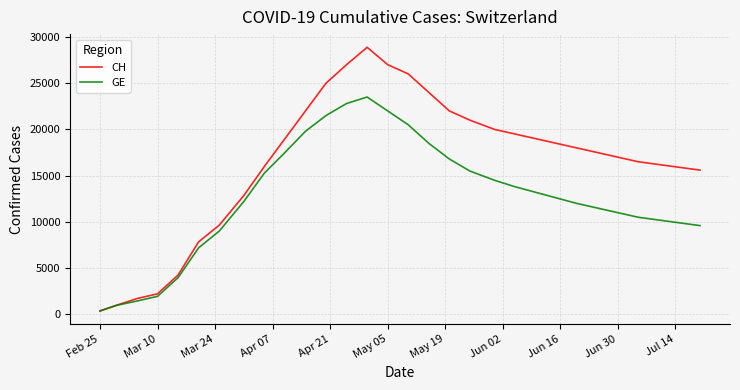

At how many categories does at least one series exceed 25169?

4